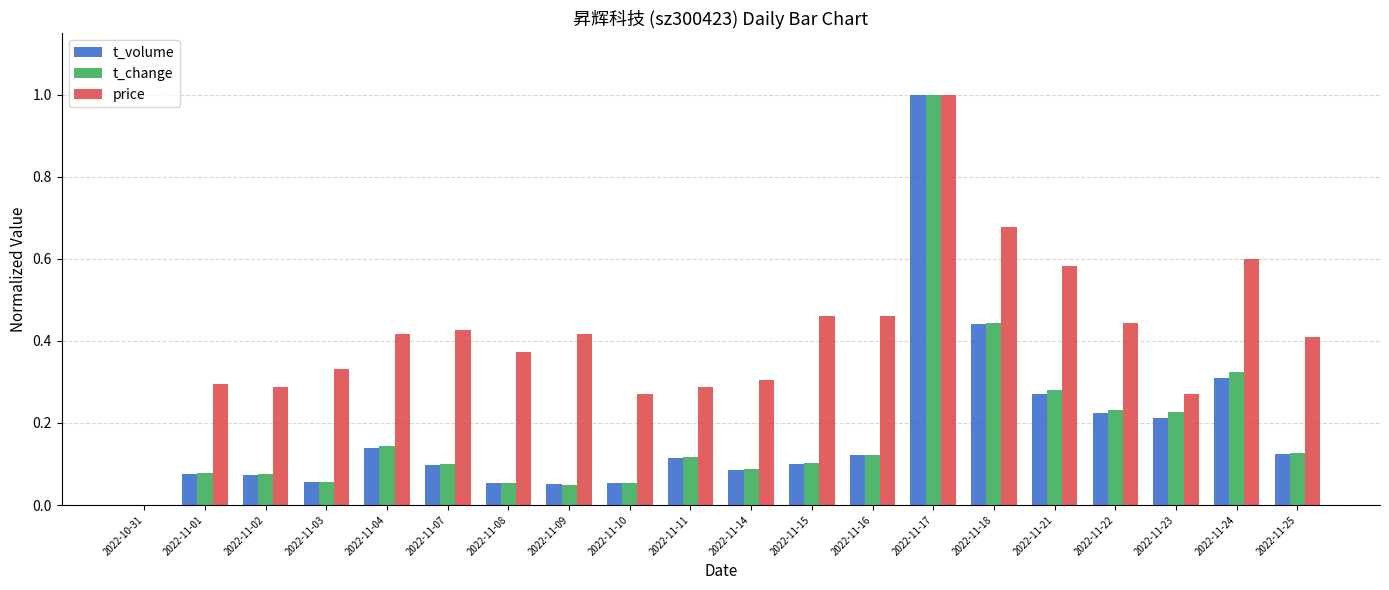

Is the value of price at 2022-11-10 greater than the value of t_change at 2022-11-22?

Yes